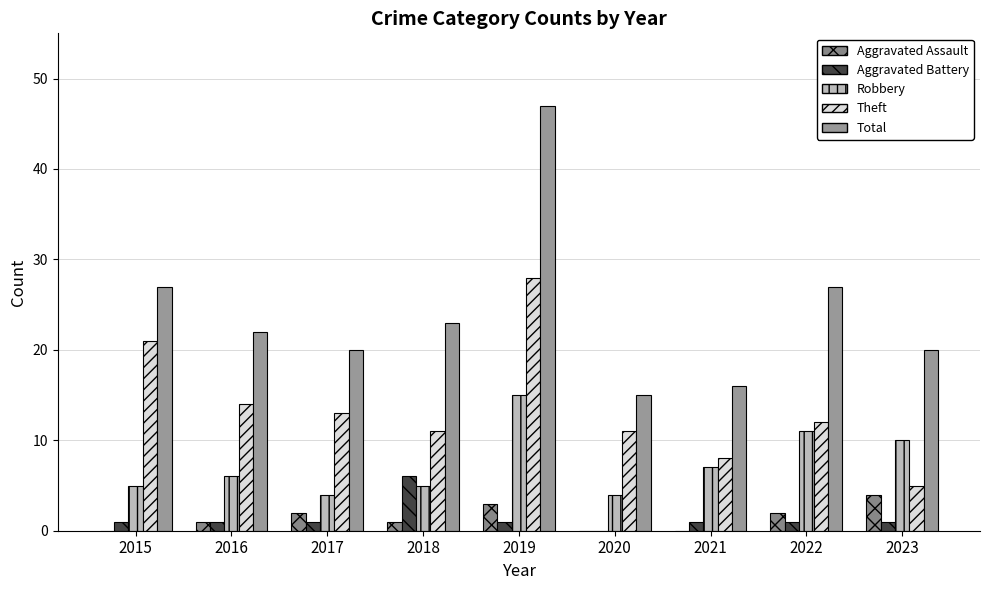

What is the highest value of the Robbery series?

15